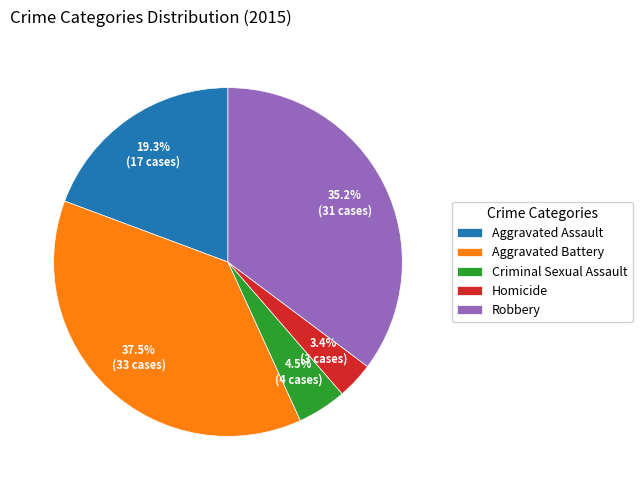

Rank the categories by value from lowest to highest.

Homicide, Criminal Sexual Assault, Aggravated Assault, Robbery, Aggravated Battery